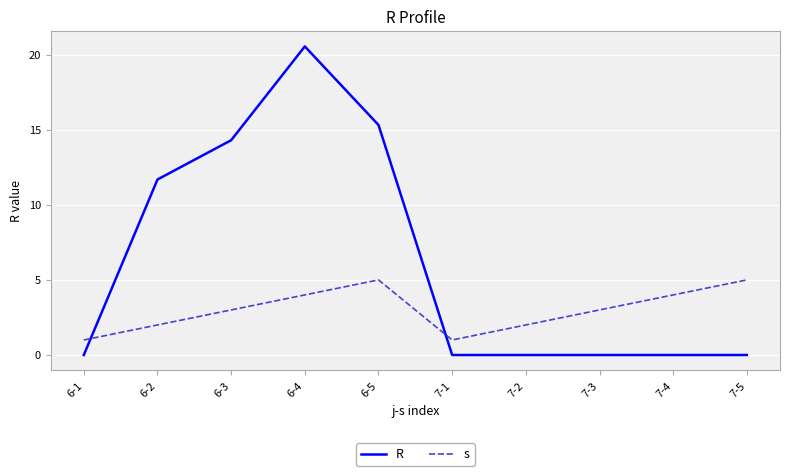

What position from the right is 7-4?

2